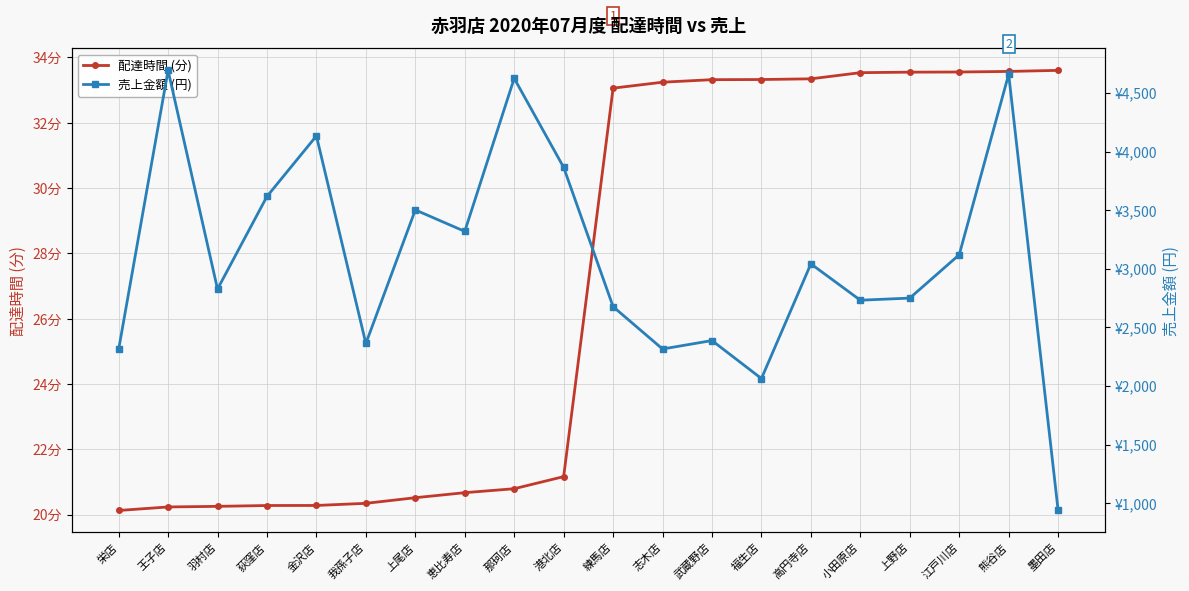

Reading left to right, what are all the values shown in this chart?

配達時間 (分): 20.1	20.2	20.3	20.3	20.3	20.3	20.5	20.7	20.8	21.2	33.1	33.2	33.3	33.3	33.3	33.5	33.5	33.6	33.6	33.6
売上金額 (円): 2312.0	4692.0	2827.0	3617.0	4133.0	2363.0	3502.0	3319.0	4624.0	3865.0	2677.0	2316.0	2388.0	2064.0	3042.0	2732.0	2750.0	3120.0	4659.0	939.0